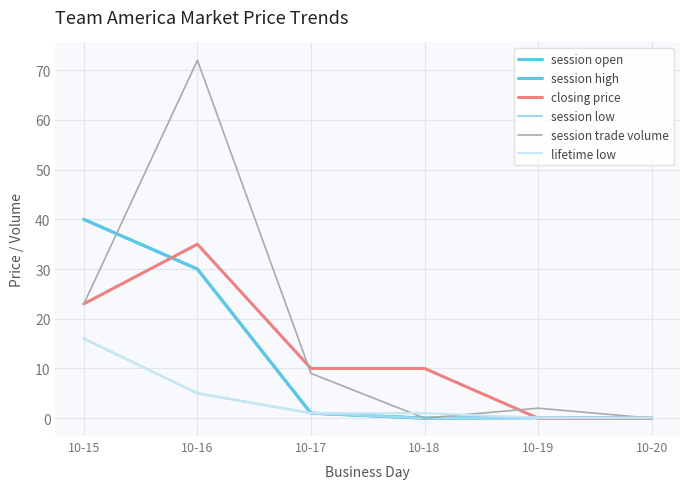

Does the chart have visible grid lines?

Yes